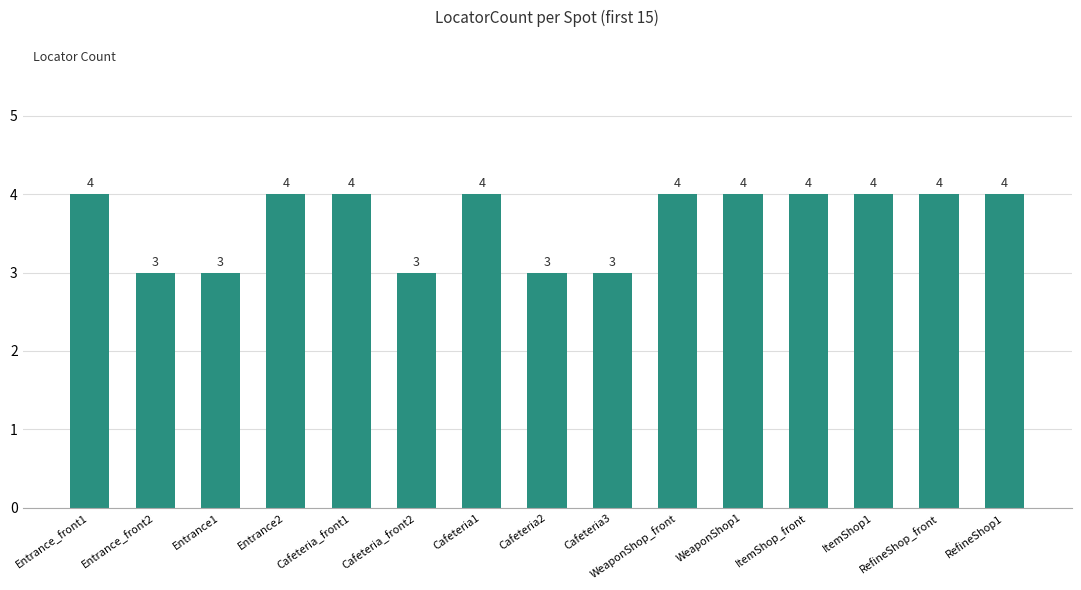

How many values are between 3 and 4?

15